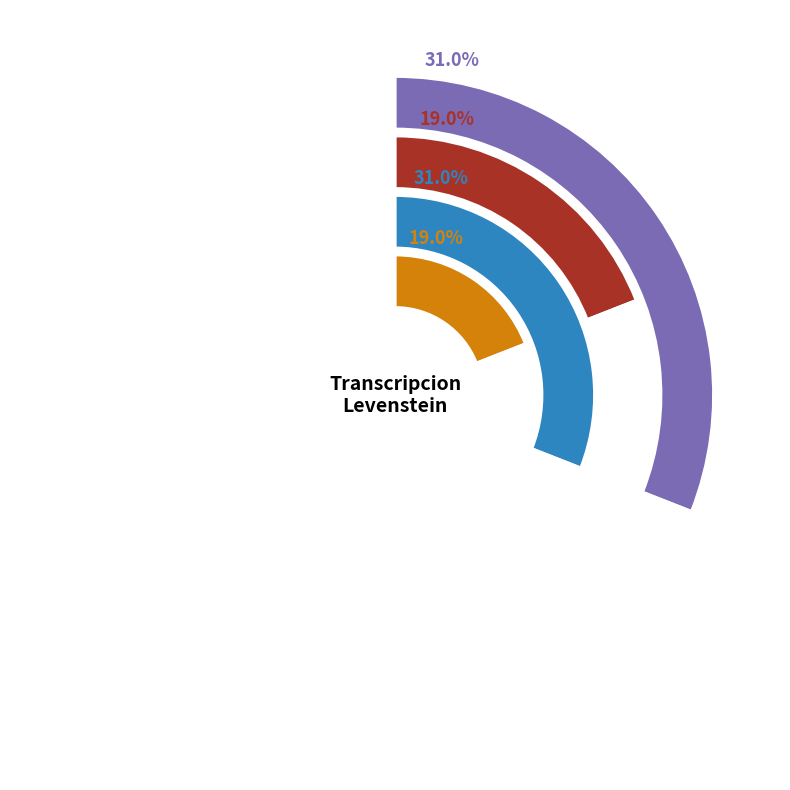

How many slices are in this pie chart?

4